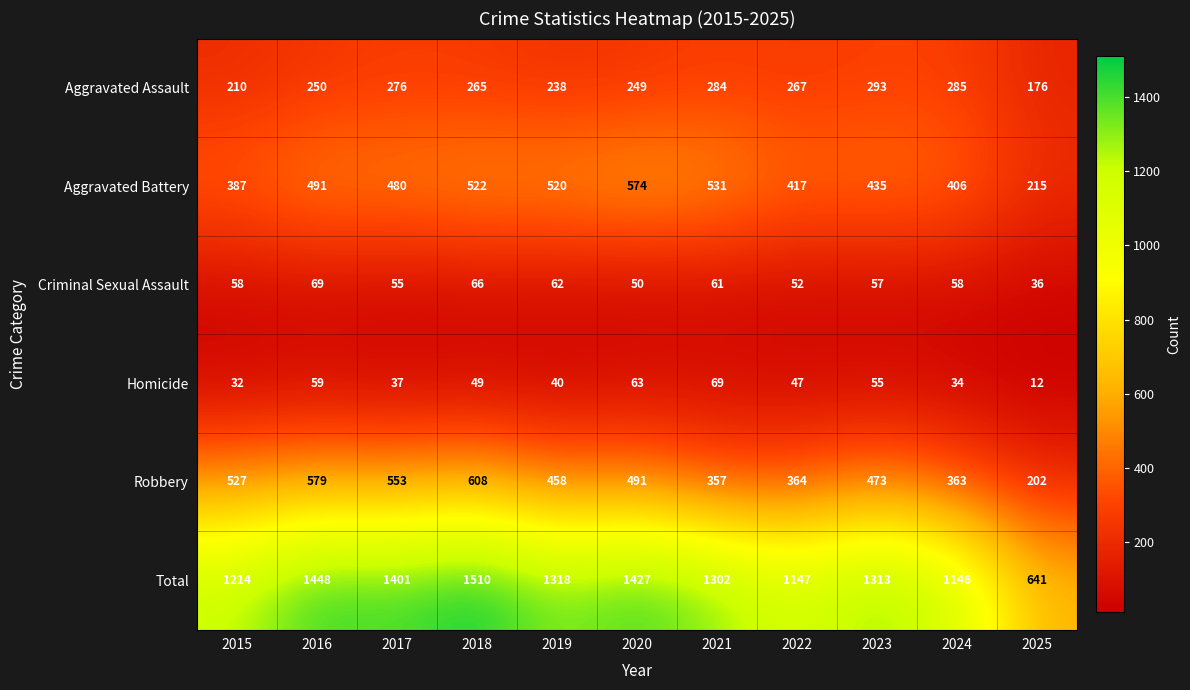

What is the sum of all Criminal Sexual Assault values?

624